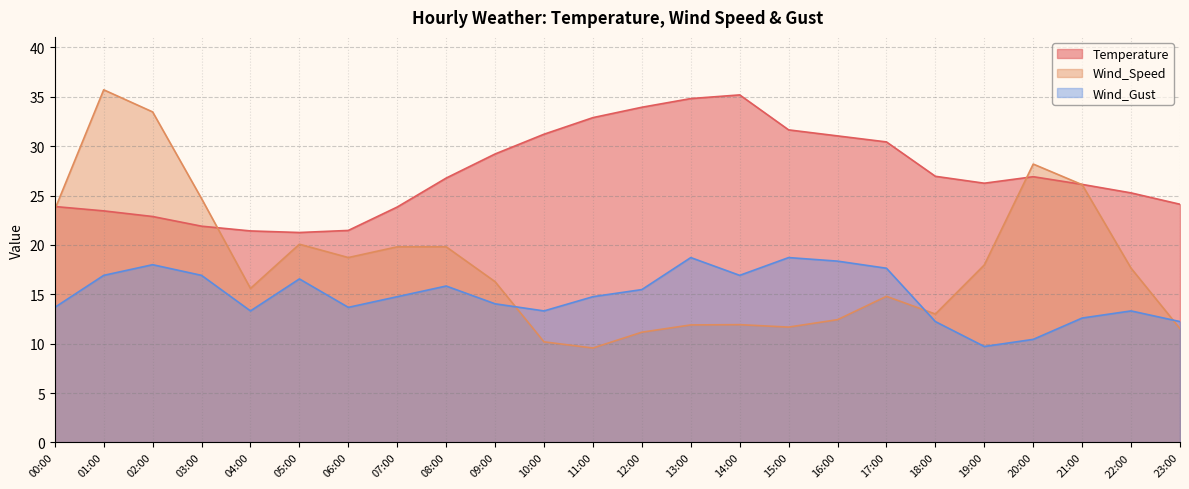

At which label does Wind_Gust first exceed 14?

01:00